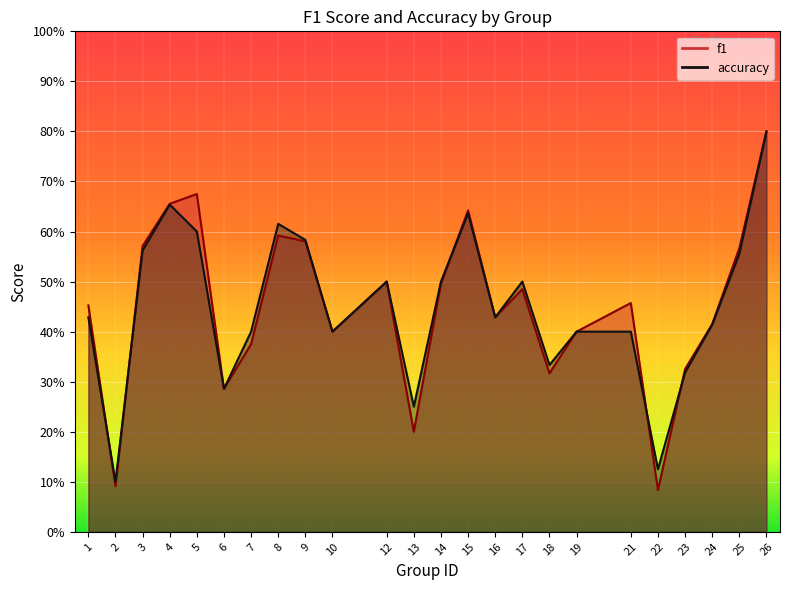

Reading left to right, extract all data points from this chart.

f1: 0.5	0.1	0.6	0.7	0.7	0.3	0.4	0.6	0.6	0.4	0.5	0.2	0.5	0.6	0.4	0.5	0.3	0.4	0.5	0.1	0.3	0.4	0.6	0.8
accuracy: 0.4	0.1	0.6	0.7	0.6	0.3	0.4	0.6	0.6	0.4	0.5	0.2	0.5	0.6	0.4	0.5	0.3	0.4	0.4	0.1	0.3	0.4	0.6	0.8